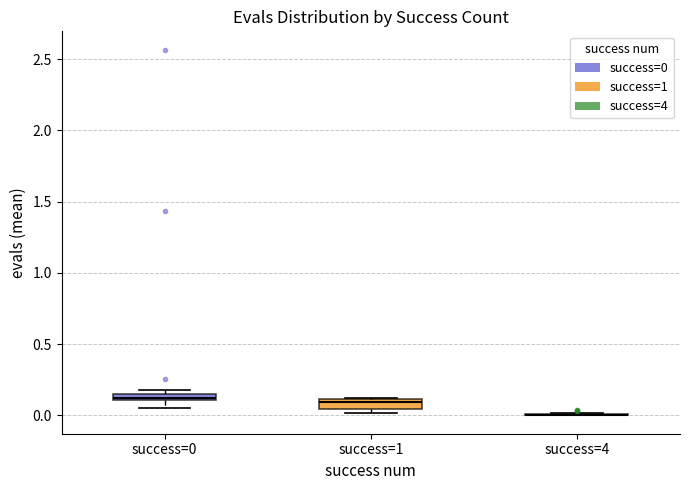

Where is the upper edge of the box for success=1 on the y-axis? The values are not printed on the chart, so give them approximately, as read against the axis.

0.10